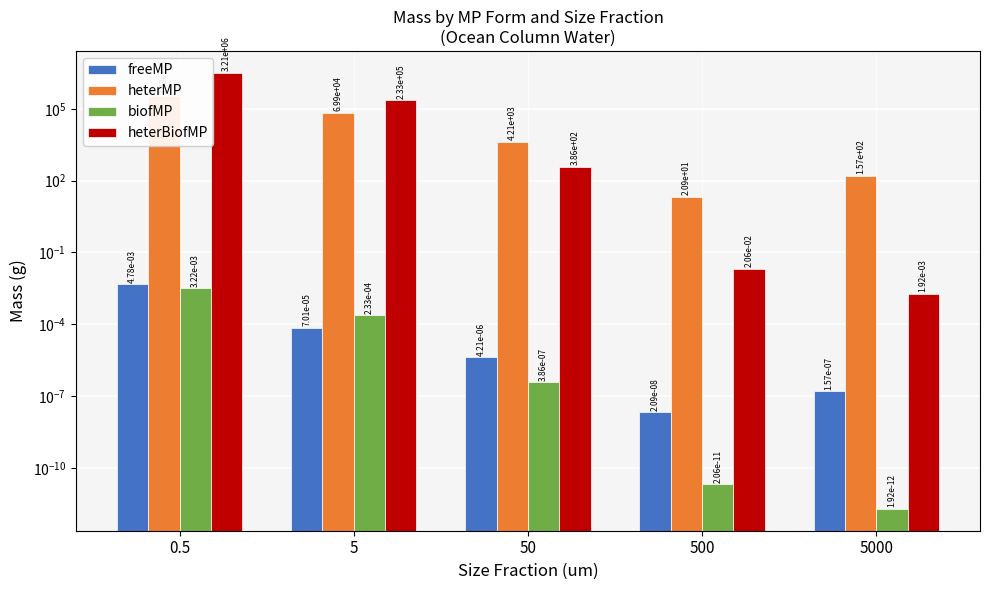

How many bars are there in total?

20